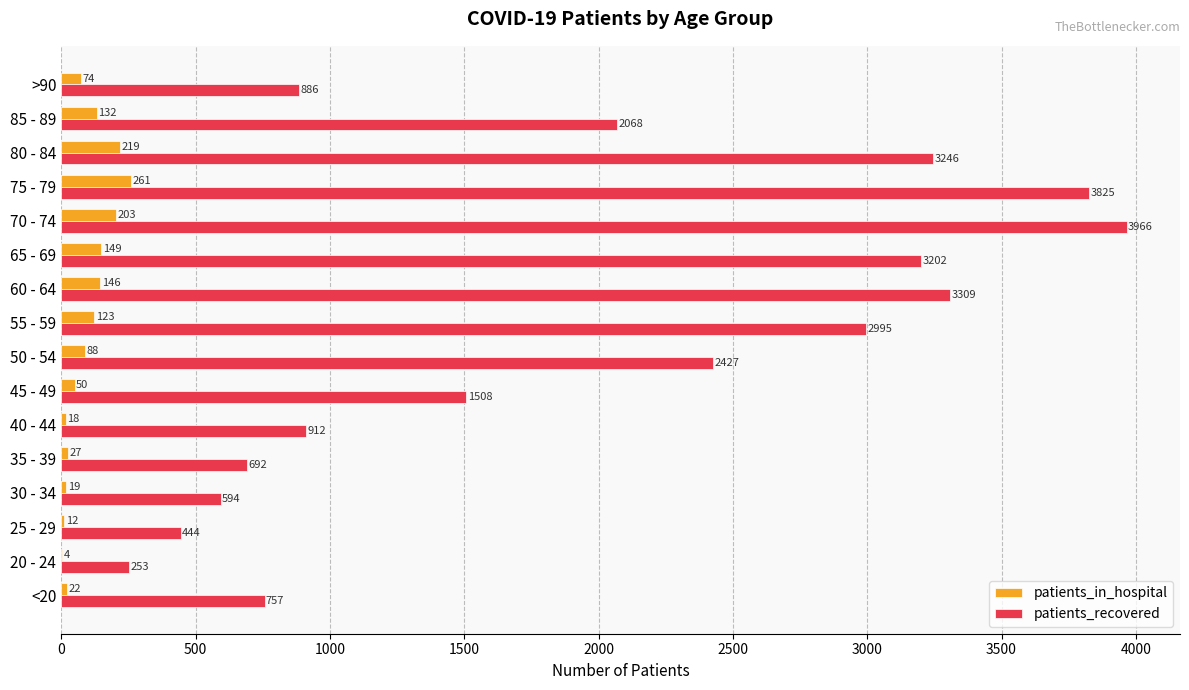

What is the sum of all patients_in_hospital values?

1547